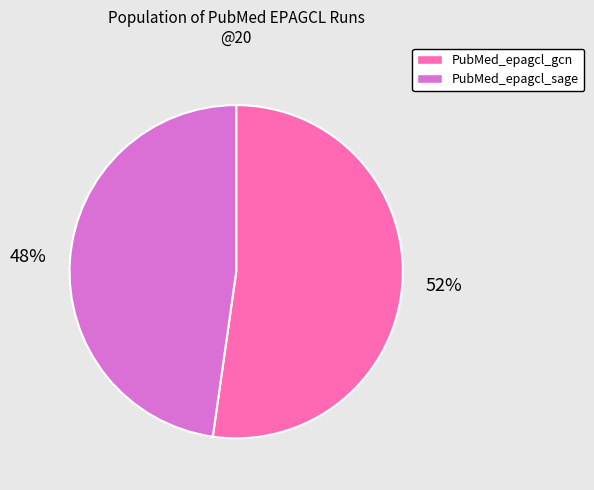

To the nearest percent, what is the difference between the largest and smallest slice percentages?

4%